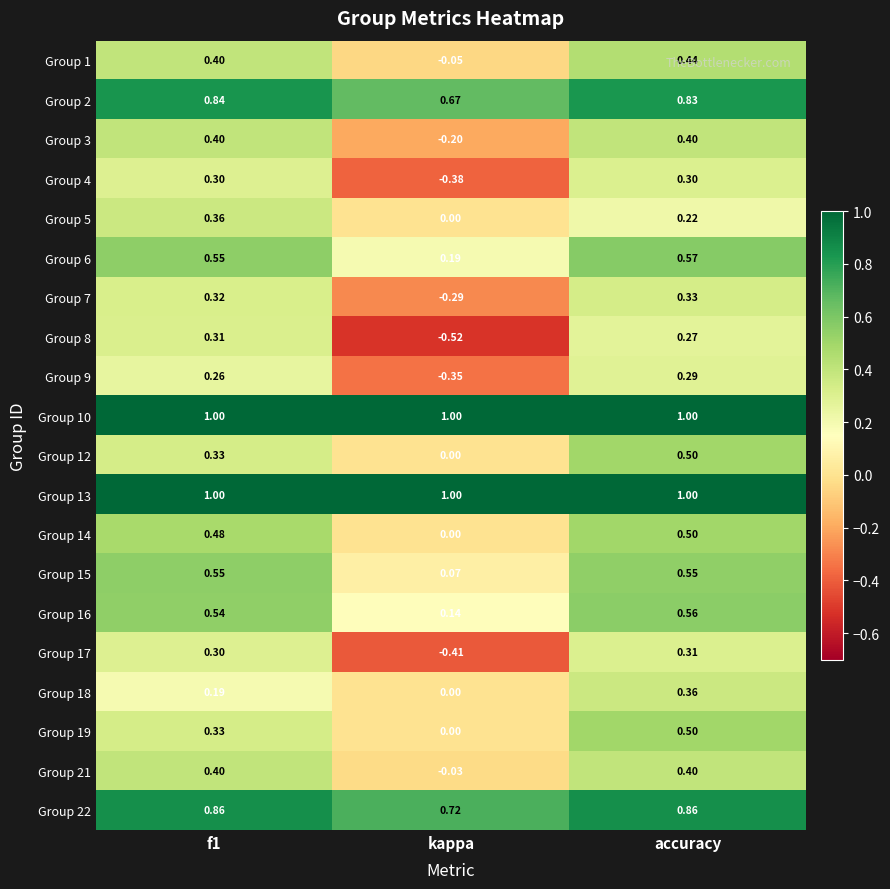

Is the value of Group 21 at kappa greater than the value of Group 9 at kappa?

Yes